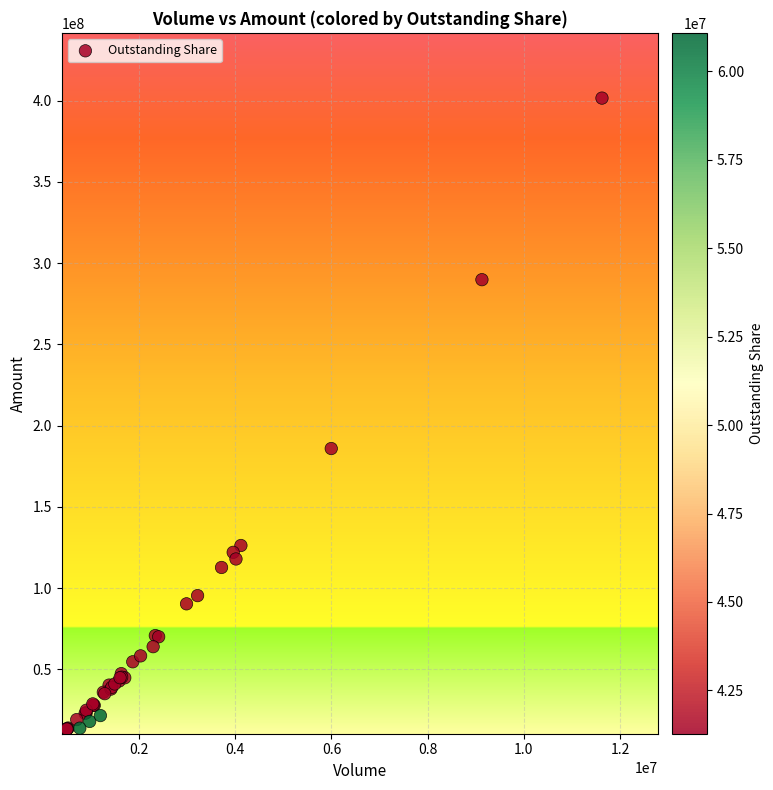

What Y value in the scatter plot is closest to 207273432?

185899776